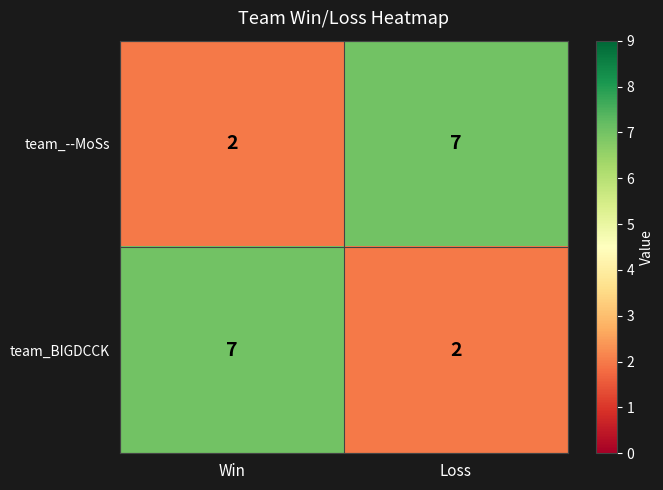

The value of team_--MoSs at Win is 2. True or false?

True